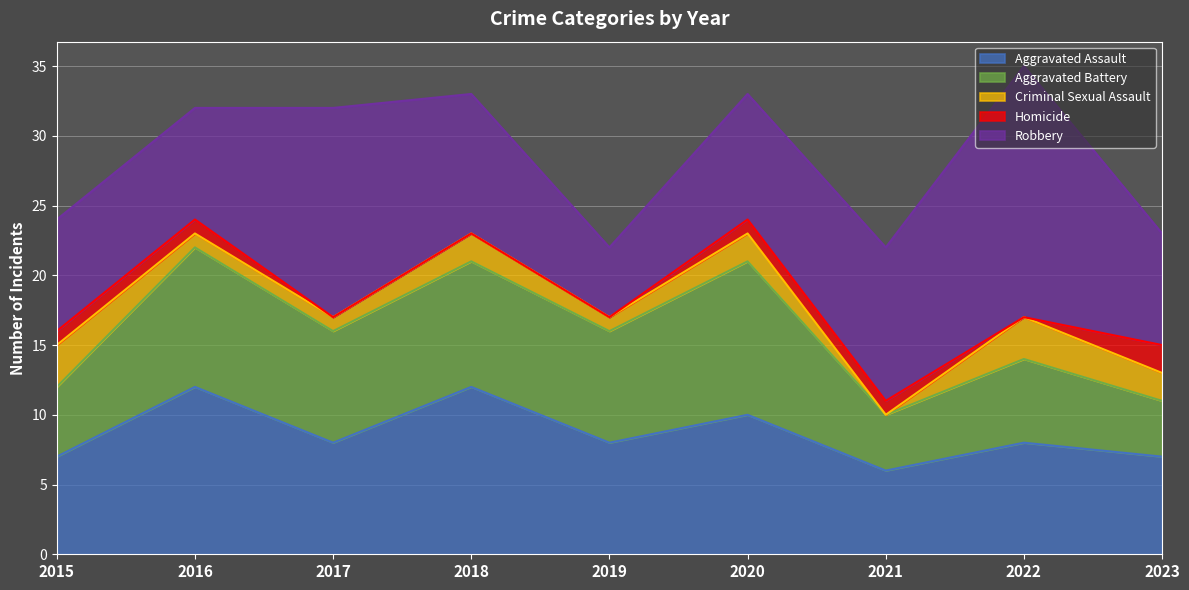

Which series has the largest range (max minus min)?

Robbery